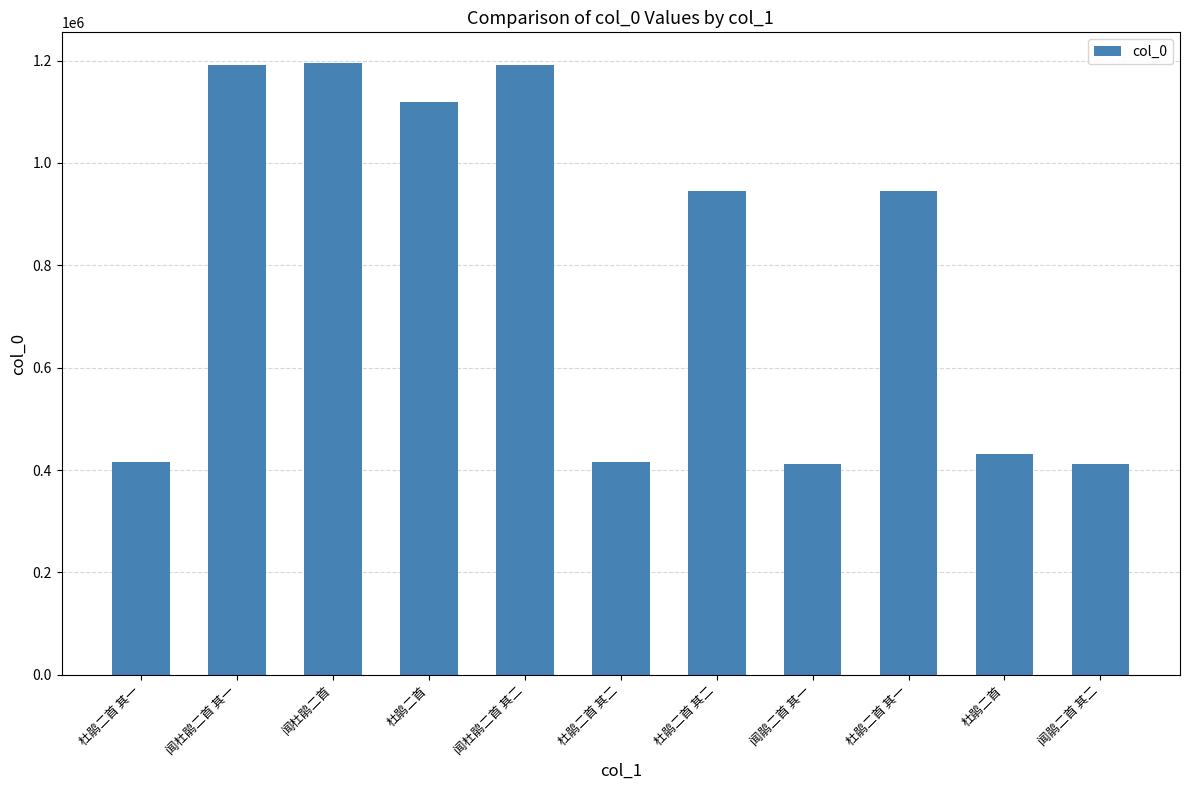

Are the bars horizontal?

No